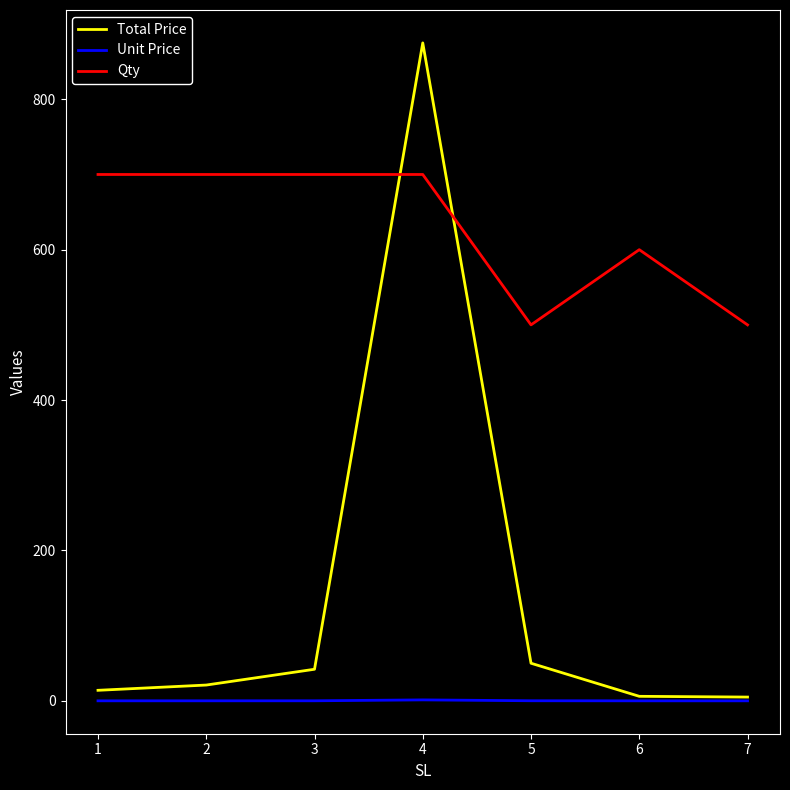

List the series in order of their peak value, highest first.

Total Price, Qty, Unit Price